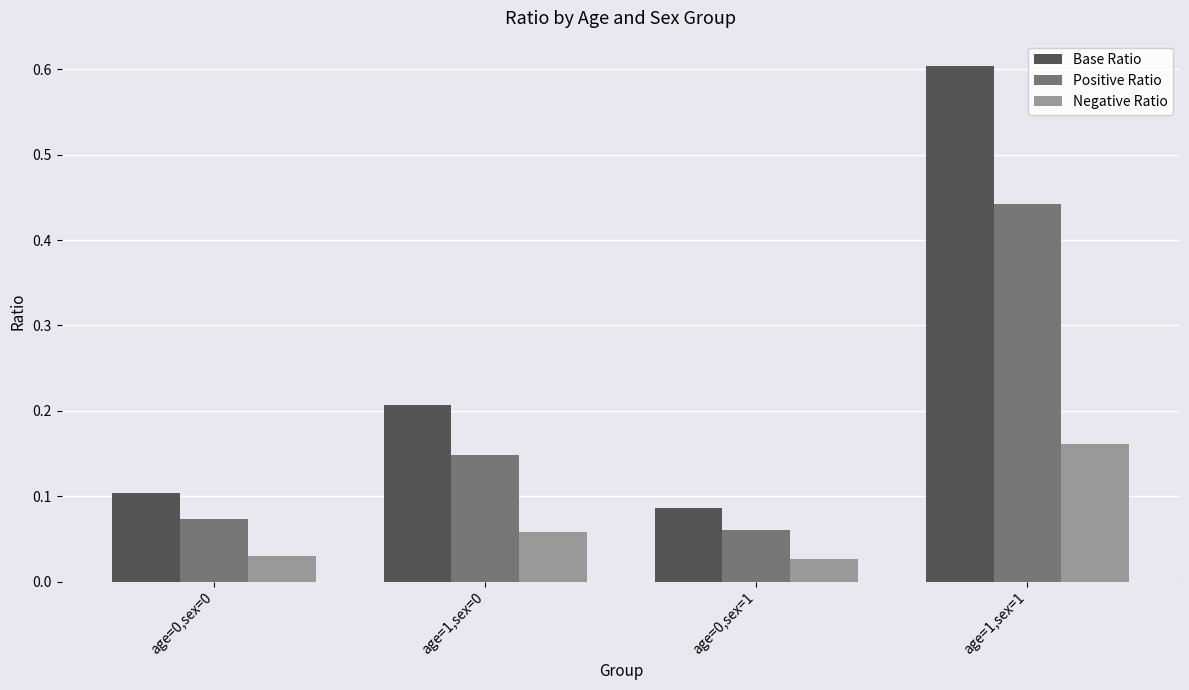

Which category has the highest value in the Positive Ratio series?

age=1,sex=1